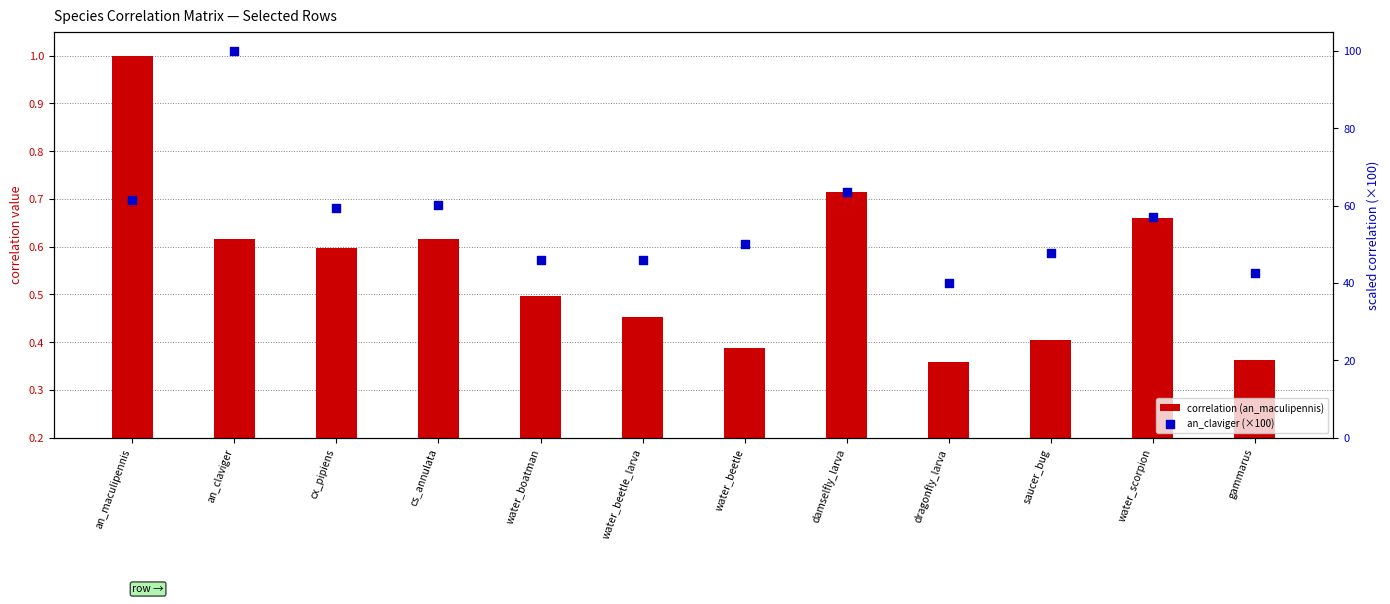

At how many categories does at least one series exceed 23?

12